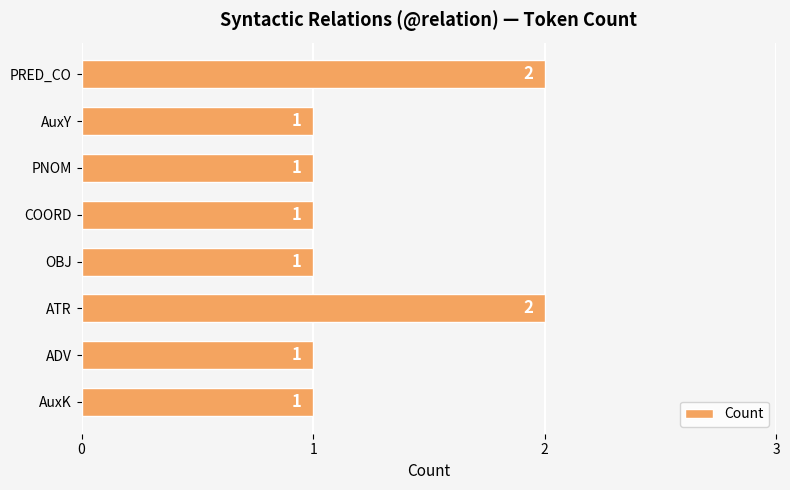

Reading top to bottom, transcribe all the data shown in this chart.

2	1	1	1	1	2	1	1